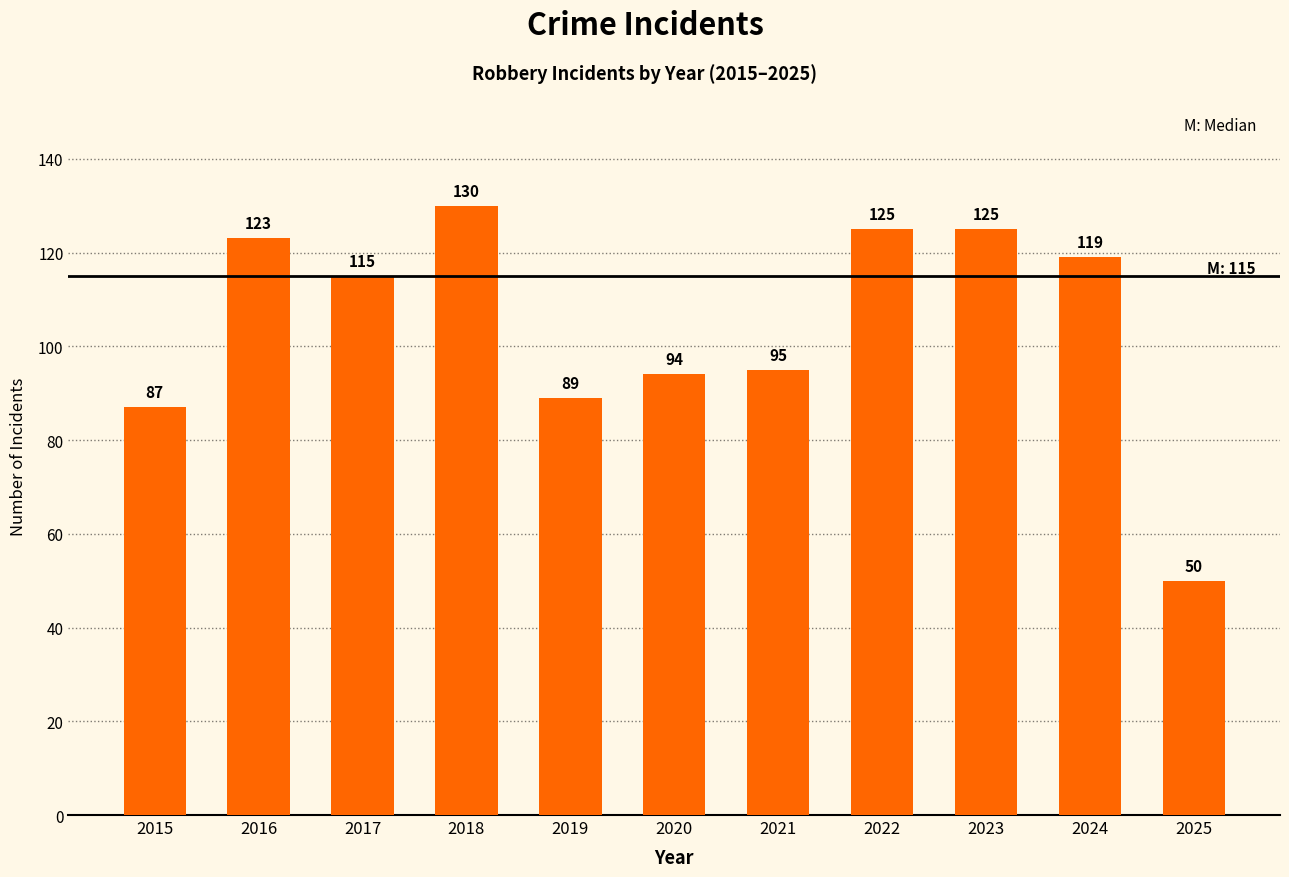

Reading right to left, transcribe all the data shown in this chart.

2025=50	2024=119	2023=125	2022=125	2021=95	2020=94	2019=89	2018=130	2017=115	2016=123	2015=87